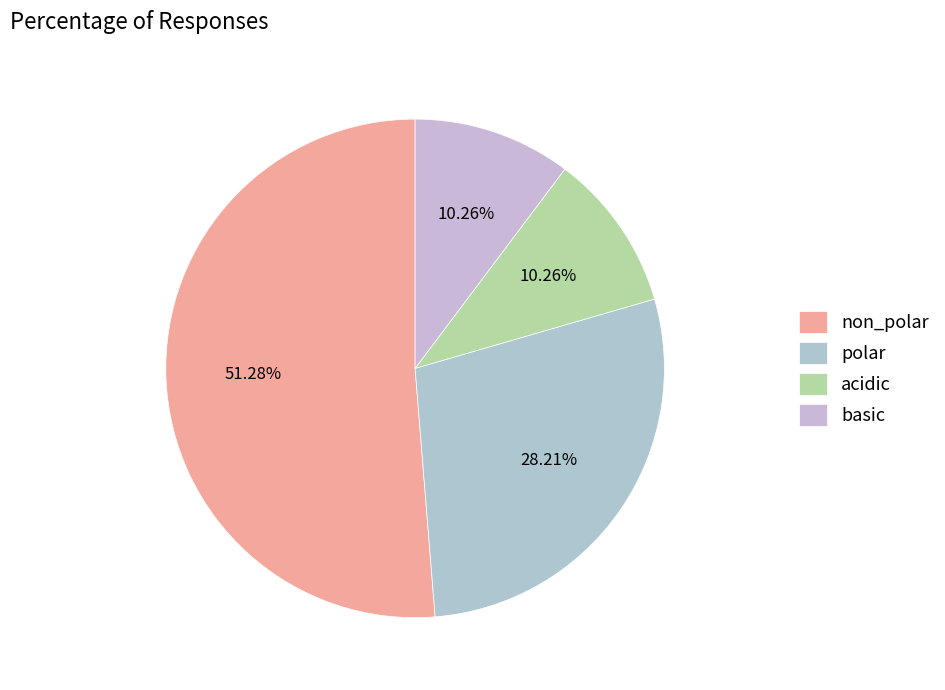

Is the sum of non_polar and acidic greater than half?

Yes